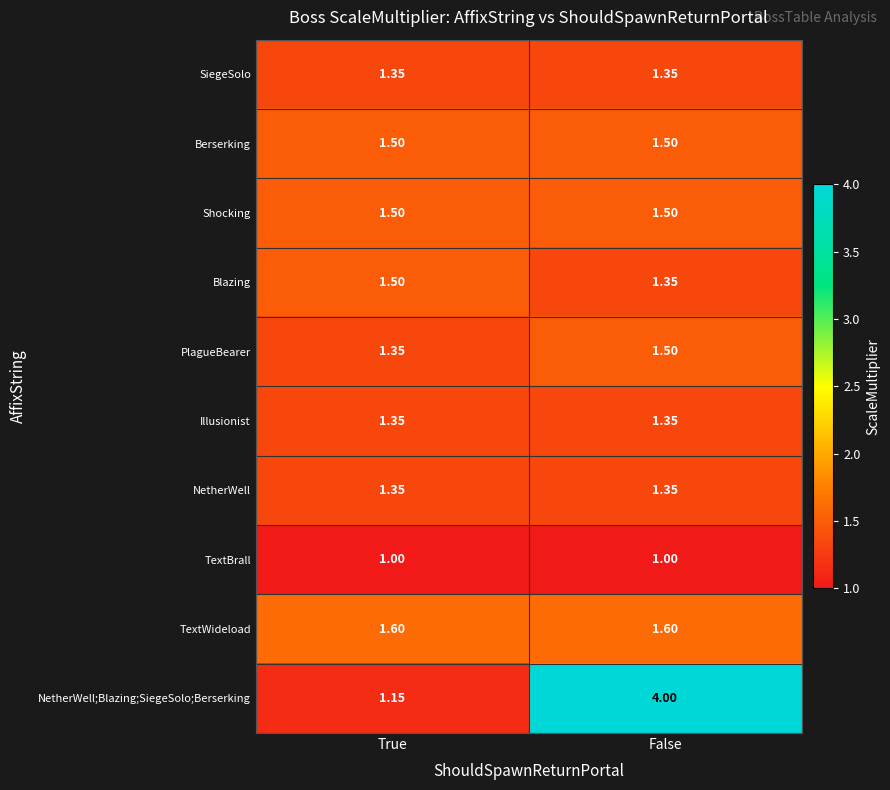

At which category is the sum across all series the highest?

False